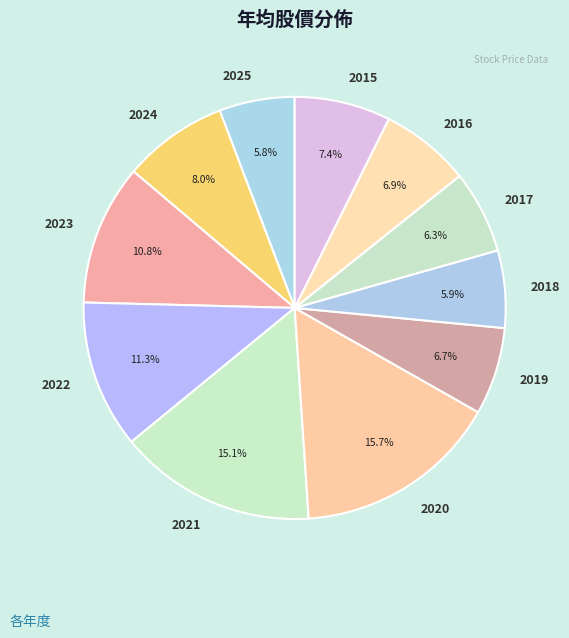

True or false: 2022 accounts for 1% of the total.

False